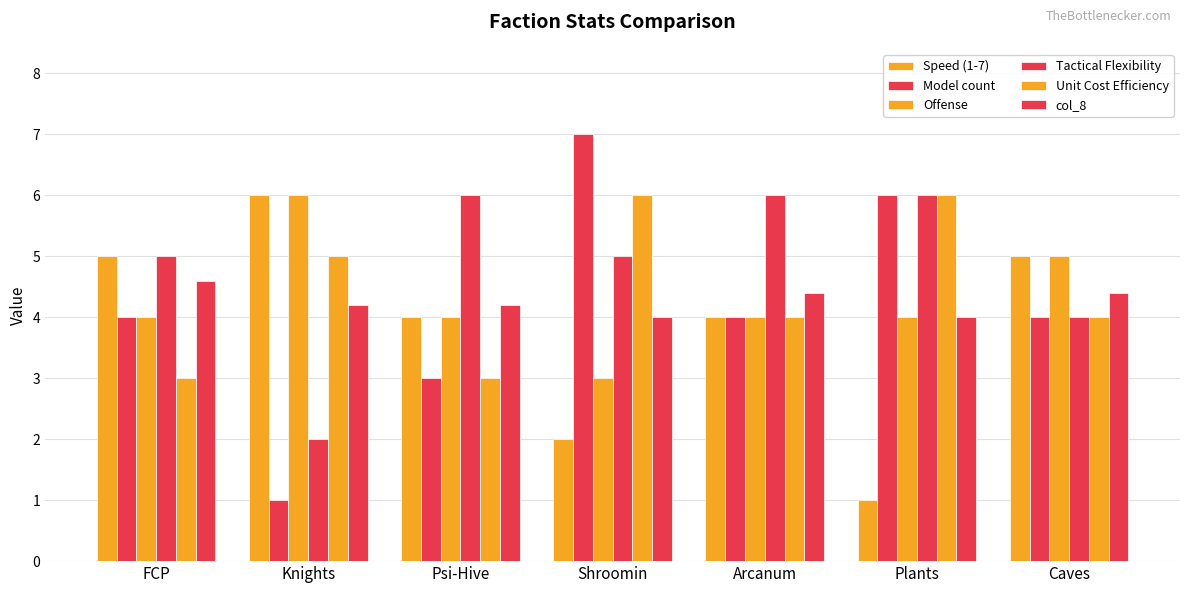

What value does the Unit Cost Efficiency series have at Caves?

4.0